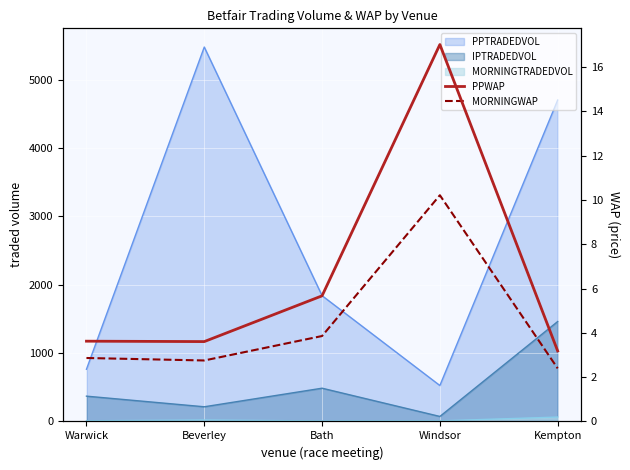

What is the sum of all MORNINGWAP values?

22.1